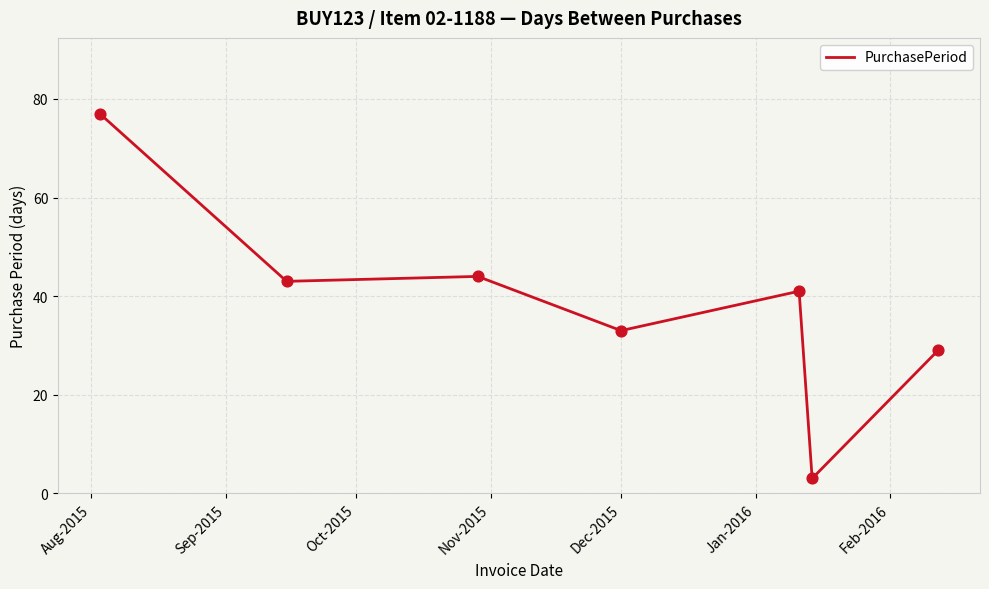

What is the greatest value displayed?

77